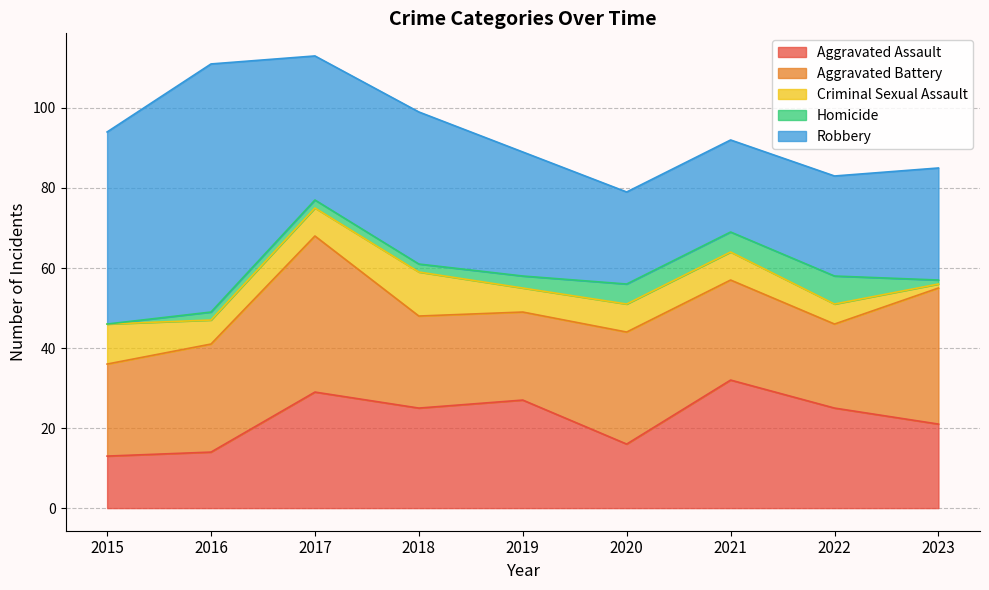

Rank the series by their maximum value, from highest to lowest.

Robbery, Aggravated Battery, Aggravated Assault, Criminal Sexual Assault, Homicide